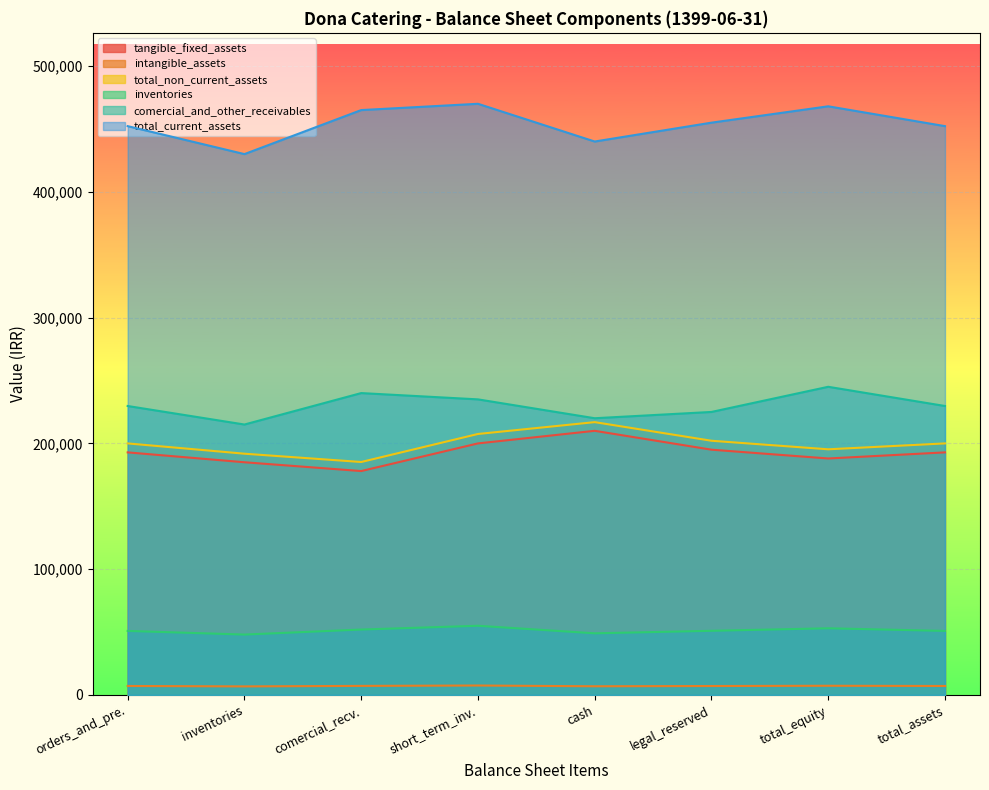

How many lines are shown in the chart?

6